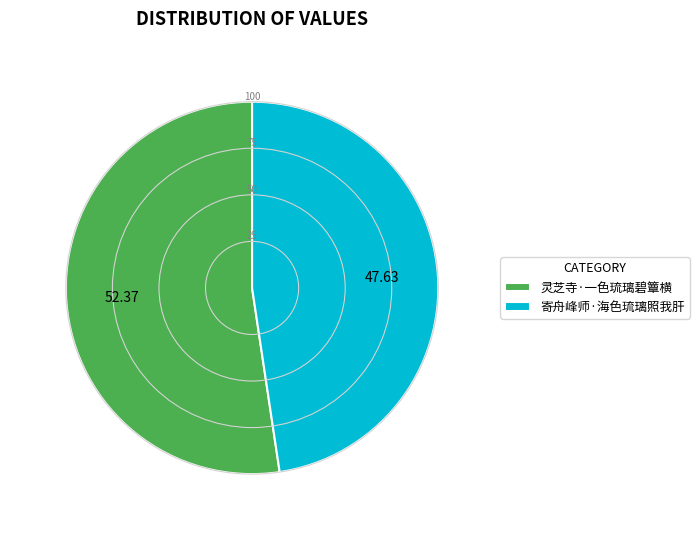

Is 寄舟峰师·海色琉璃照我肝 the majority of the pie?

No